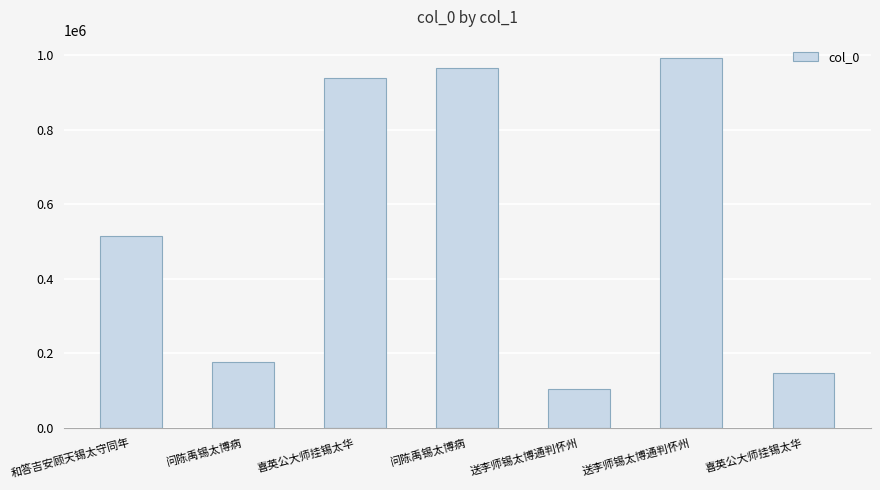

Are the bars horizontal?

No